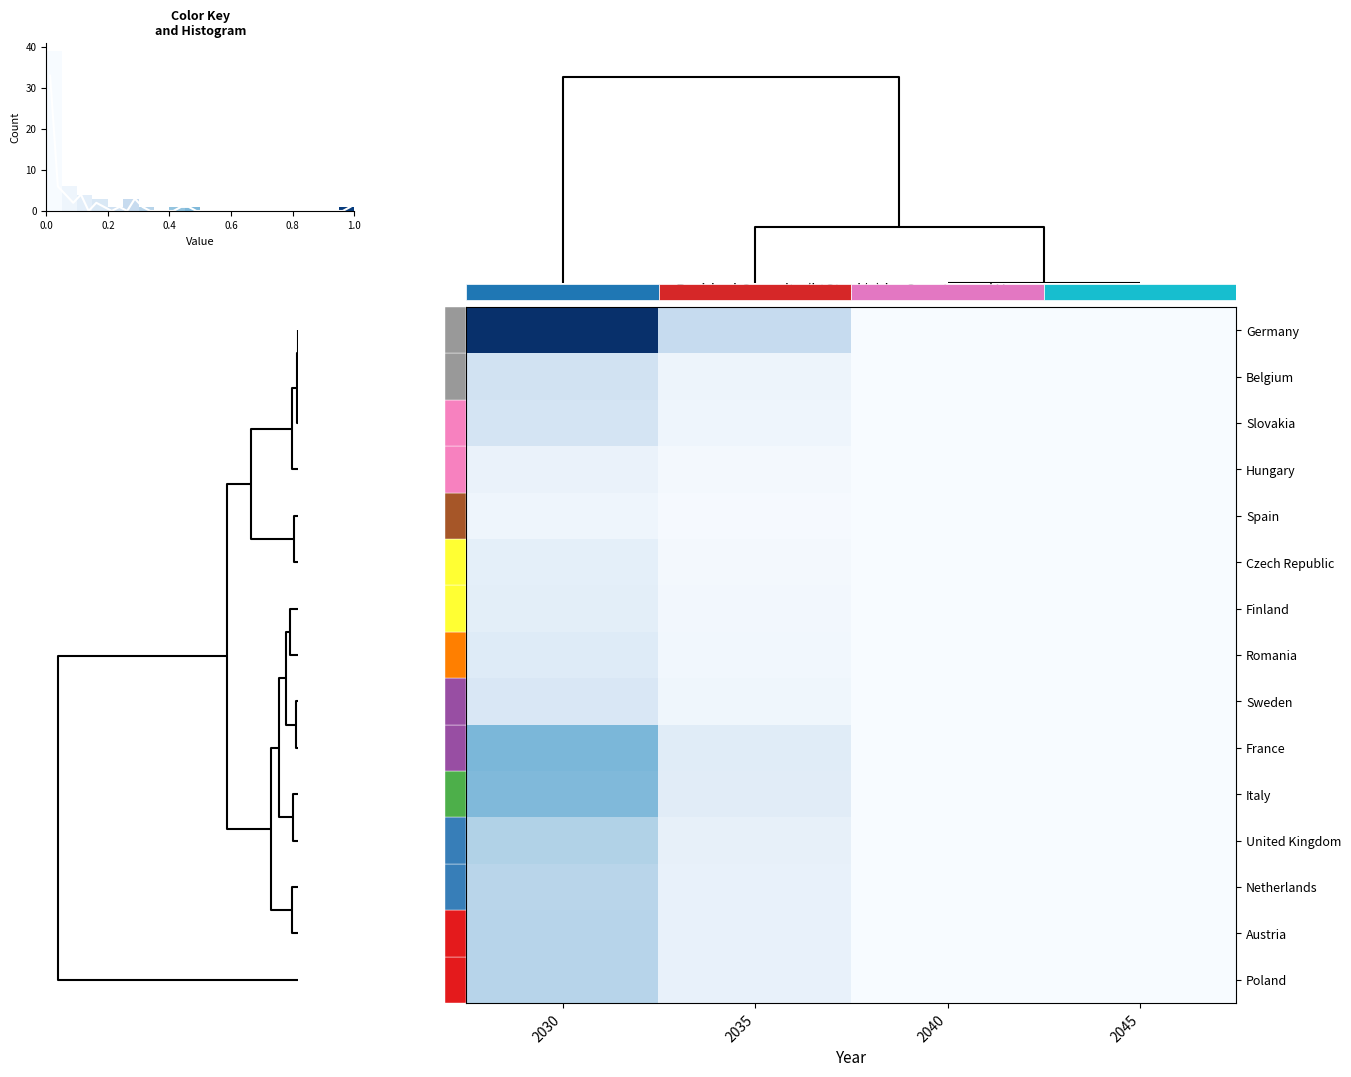

What is the maximum value shown in the chart?

1.0